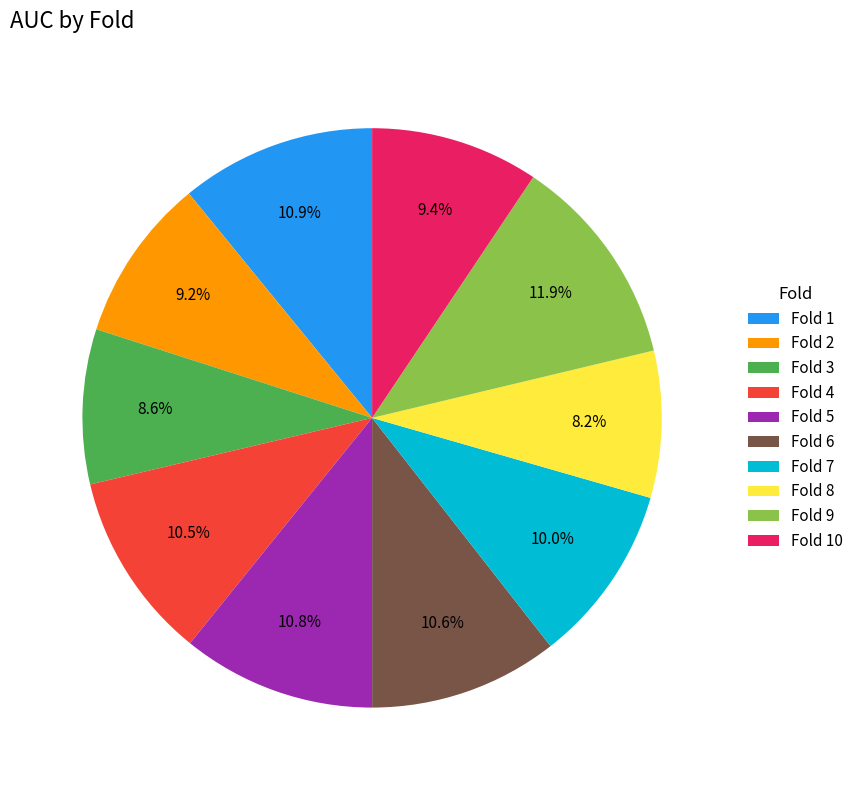

Does Fold 3 account for over 50% of the chart?

No